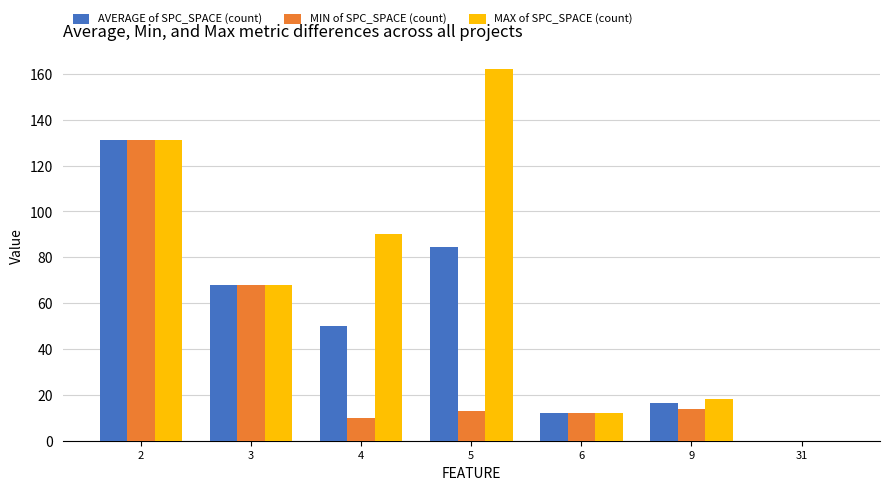

At which category does the chart reach its peak across all series?

5